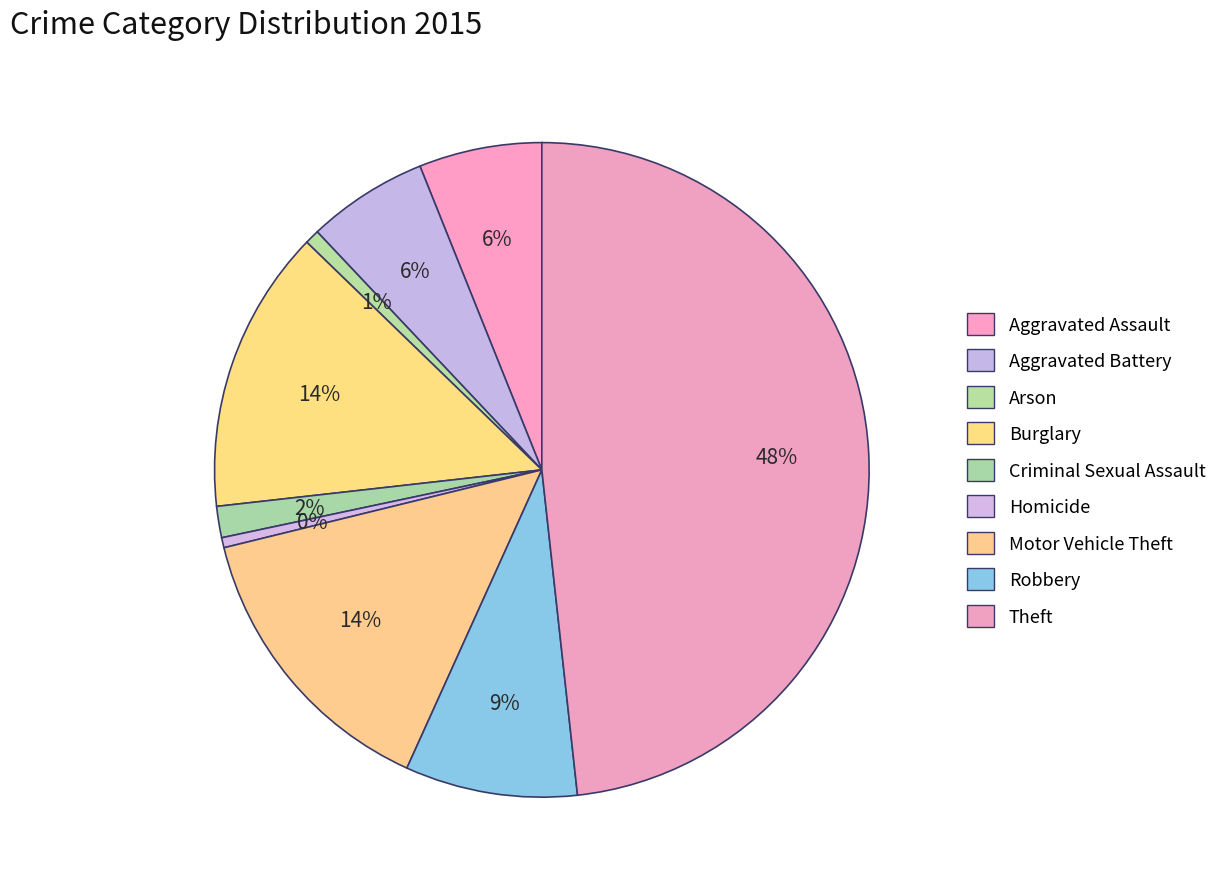

How many segments does this pie chart have?

9